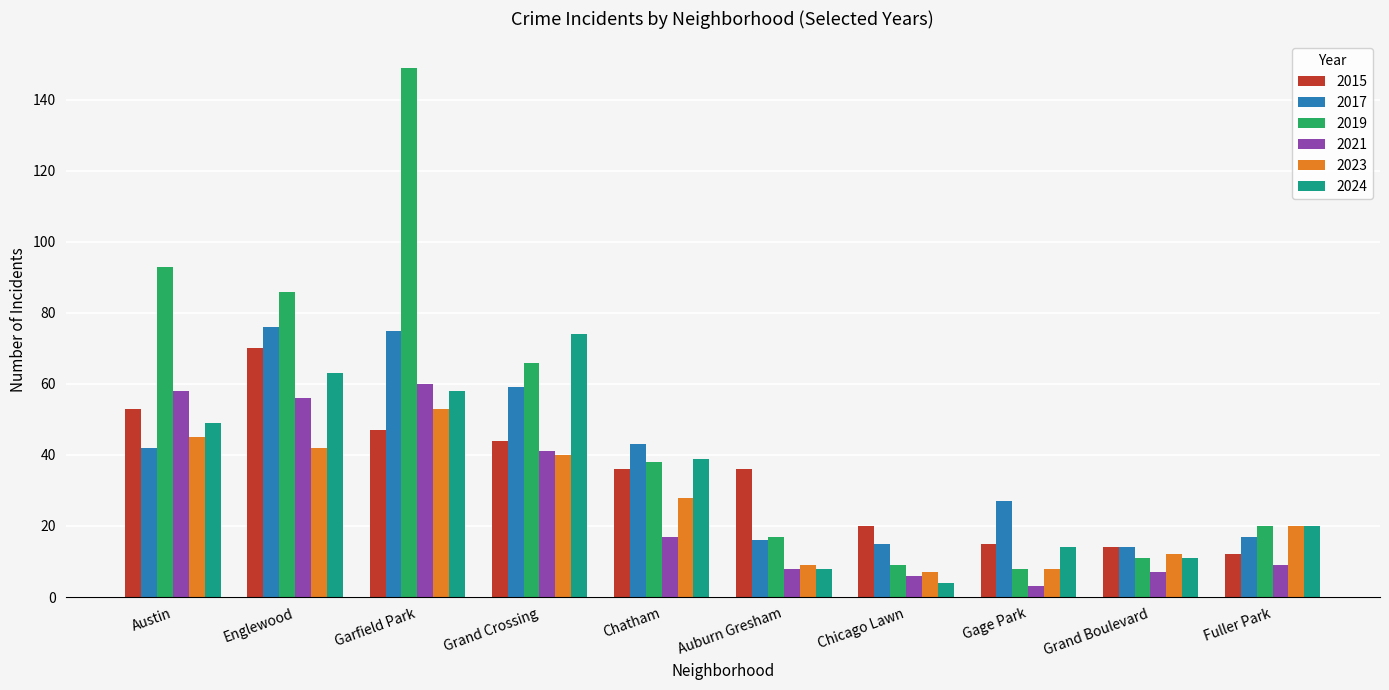

Rank the series by their maximum value, from highest to lowest.

2019, 2017, 2024, 2015, 2021, 2023